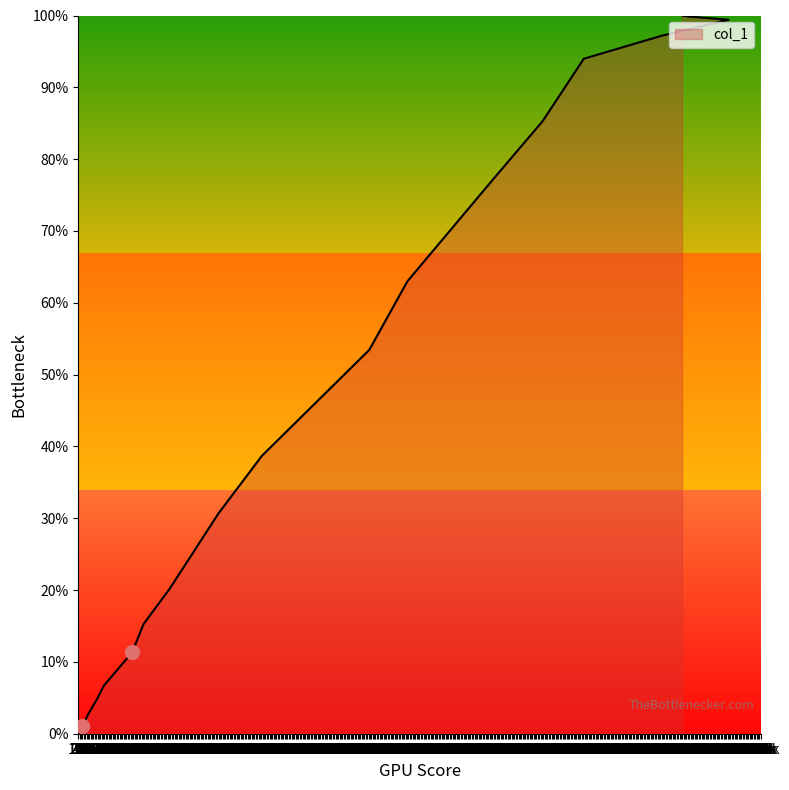

What is the sum of the values at 68 and 391781?

11.3